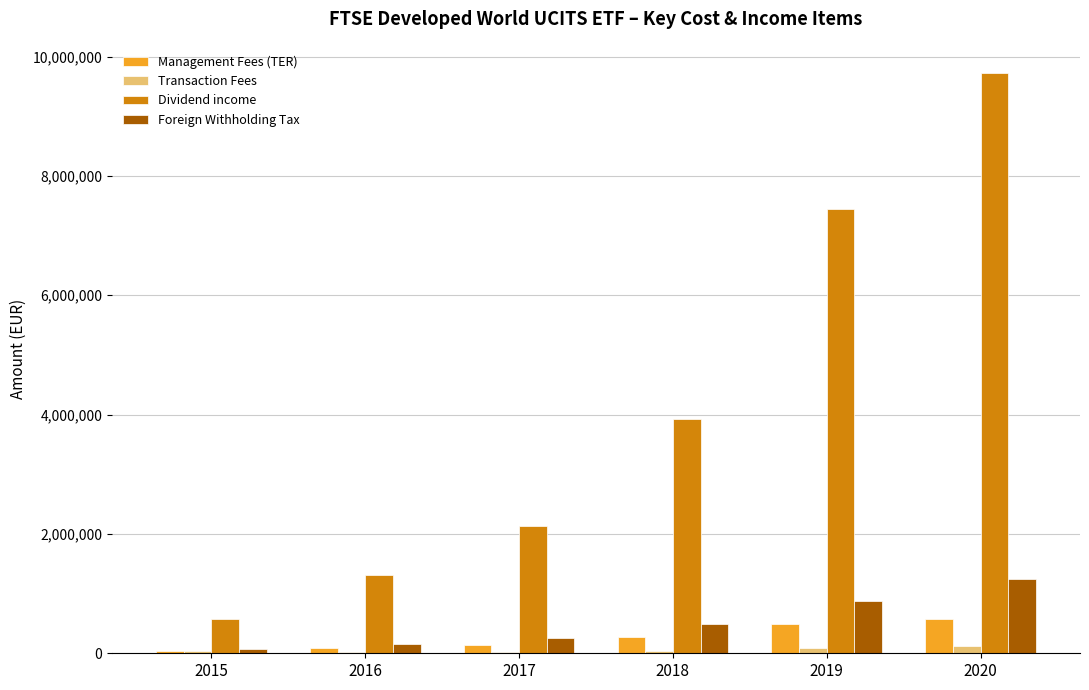

Between 2017 and 2019, which series saw the biggest shift?

Dividend income